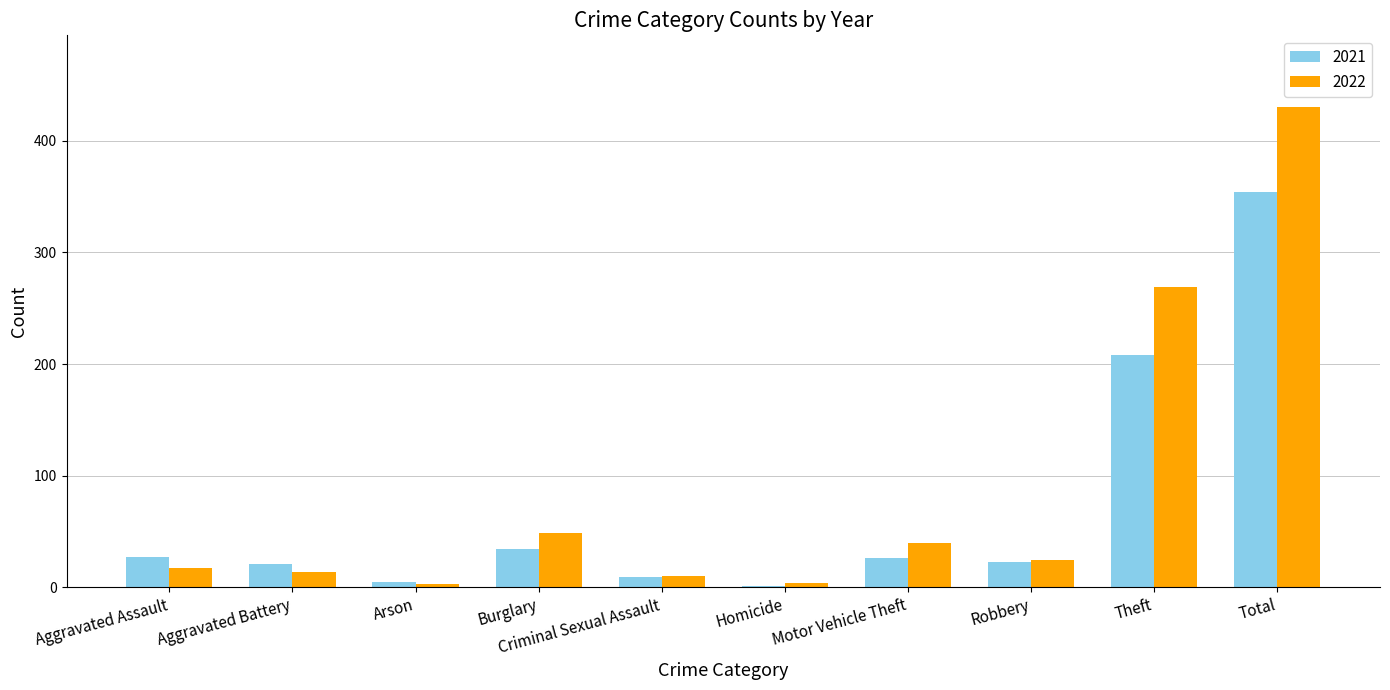

What is the sum of all 2022 values?

860